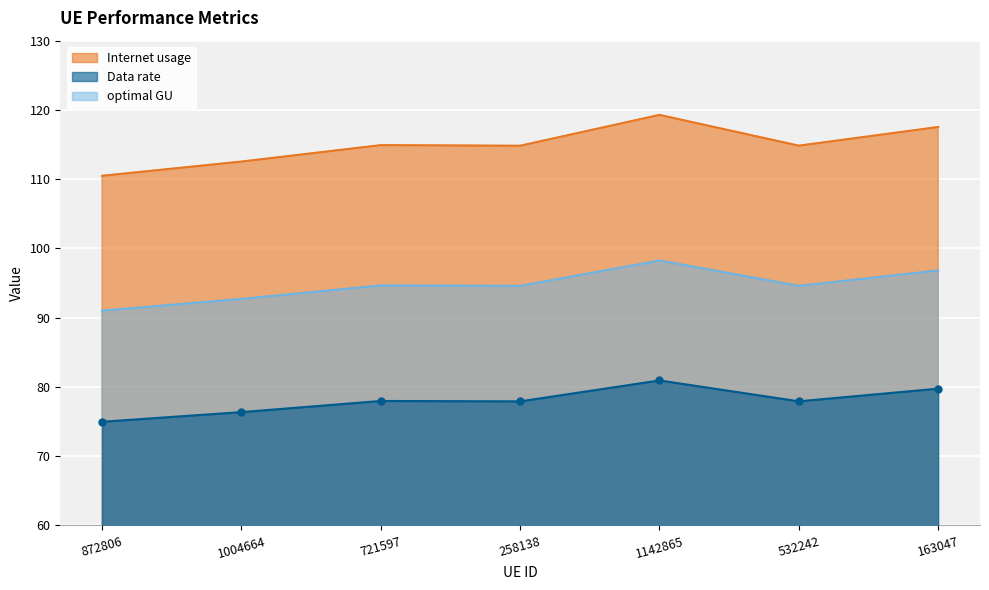

Rank the categories by Internet usage value from highest to lowest.

1142865, 163047, 721597, 532242, 258138, 1004664, 872806